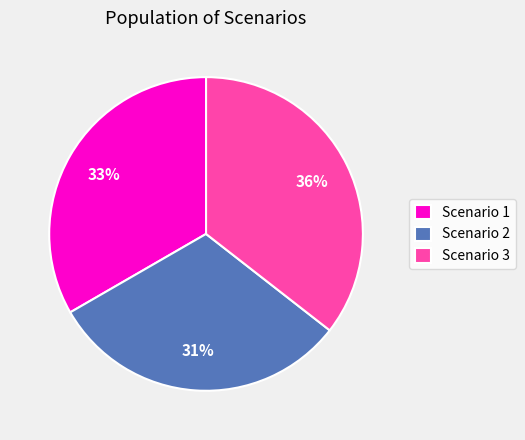

The Scenario 2 slice represents 31% of the pie. True or false?

True